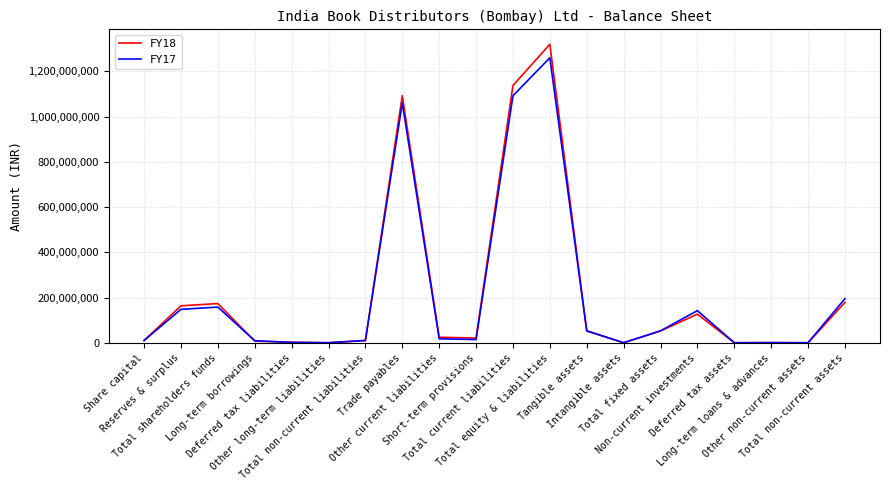

Which series has the widest spread of values?

FY18